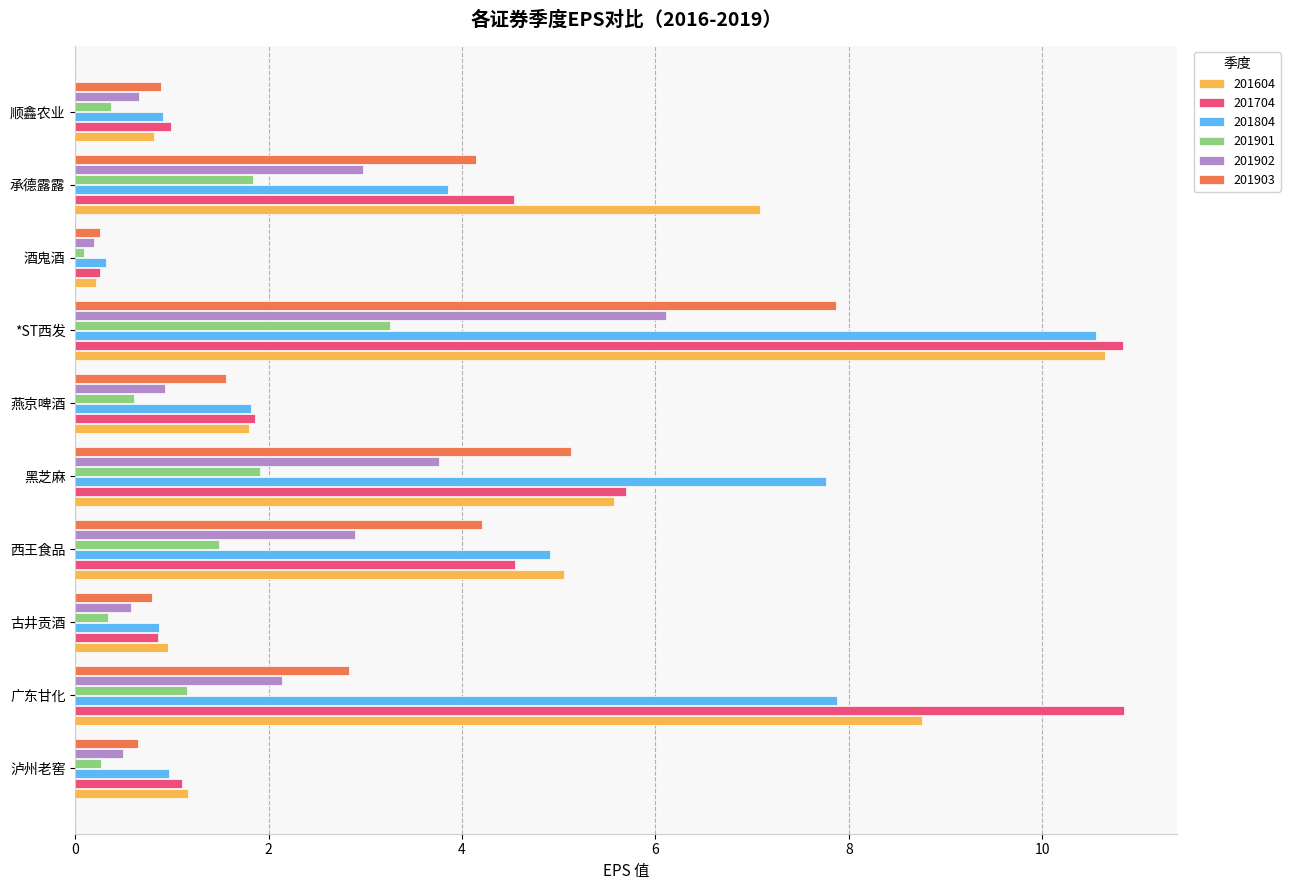

What is the average value of the 201804 series?

4.0